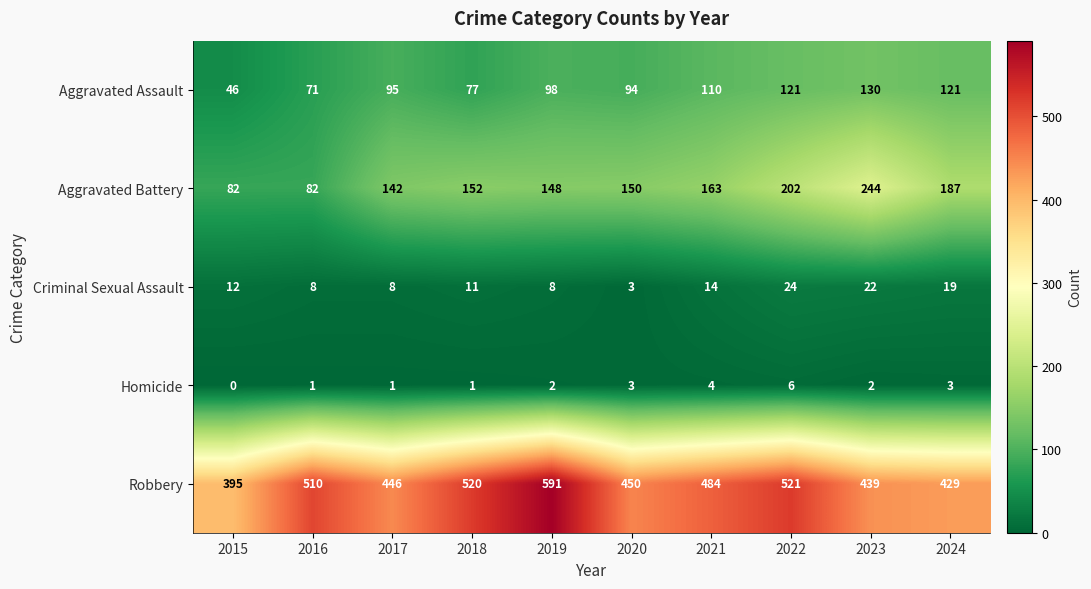

Which series changed the most between 2018 and 2023?

Aggravated Battery